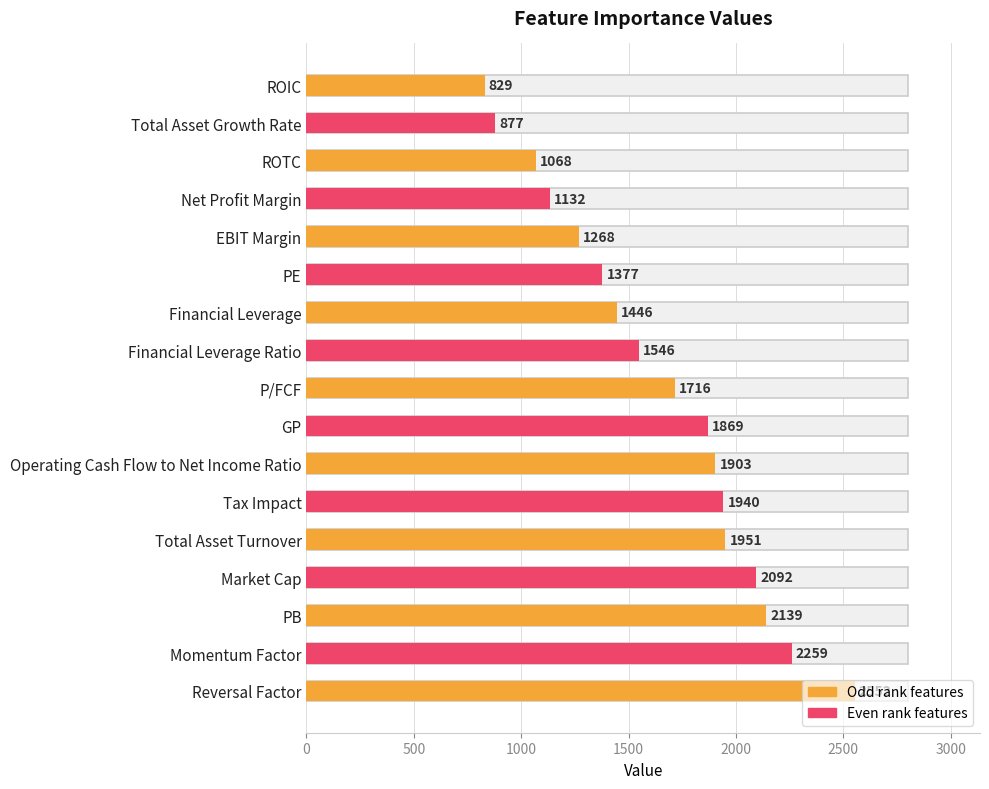

What is the sum of all values?

27964